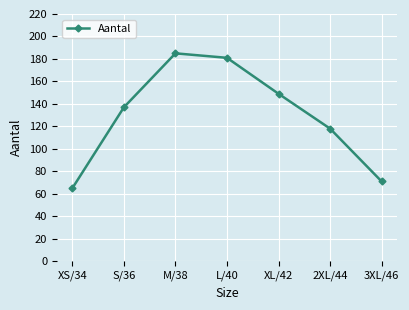

How many data points are less than 137?

3